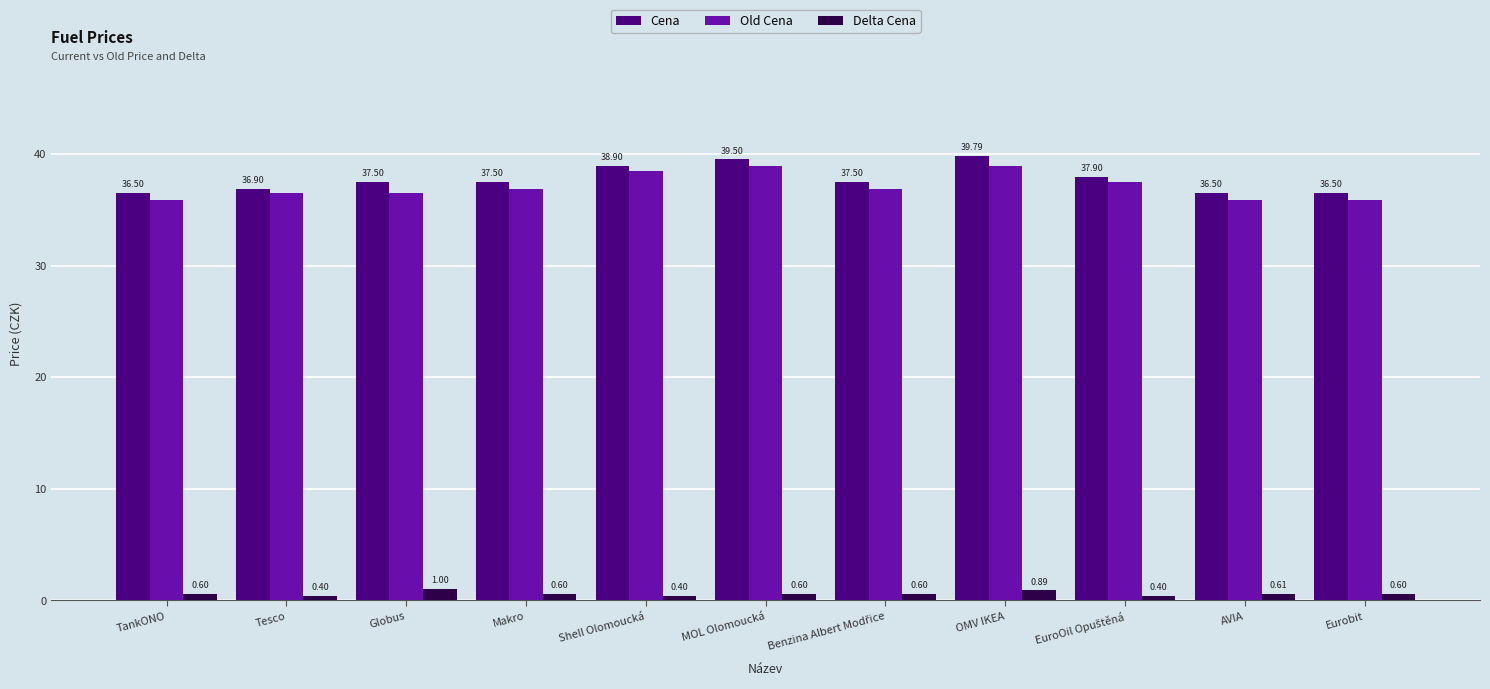

List the series in order of their peak value, lowest first.

Delta Cena, Old Cena, Cena